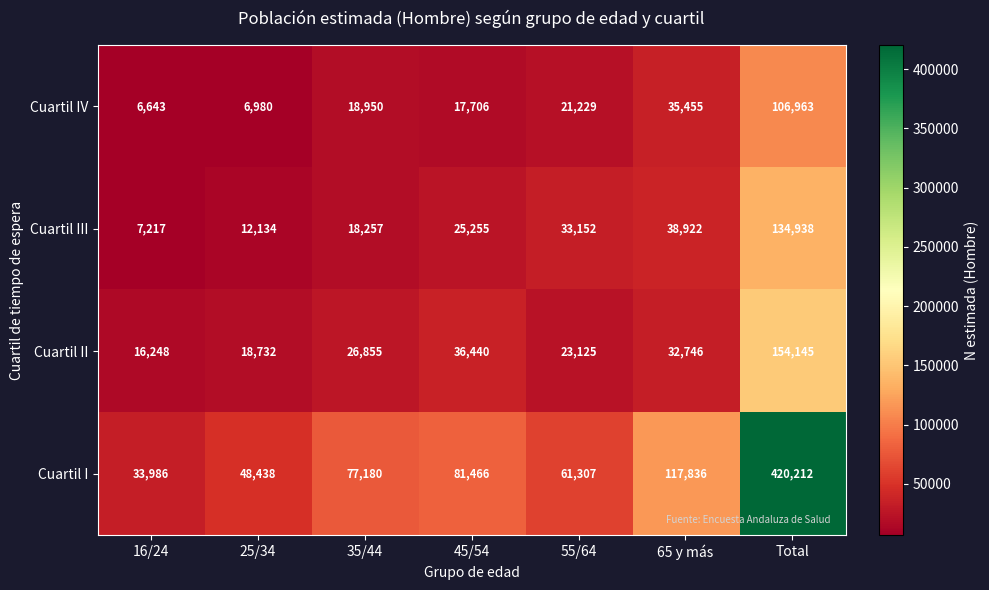

The Cuartil II series shows 16248 at 16/24. True or false?

True